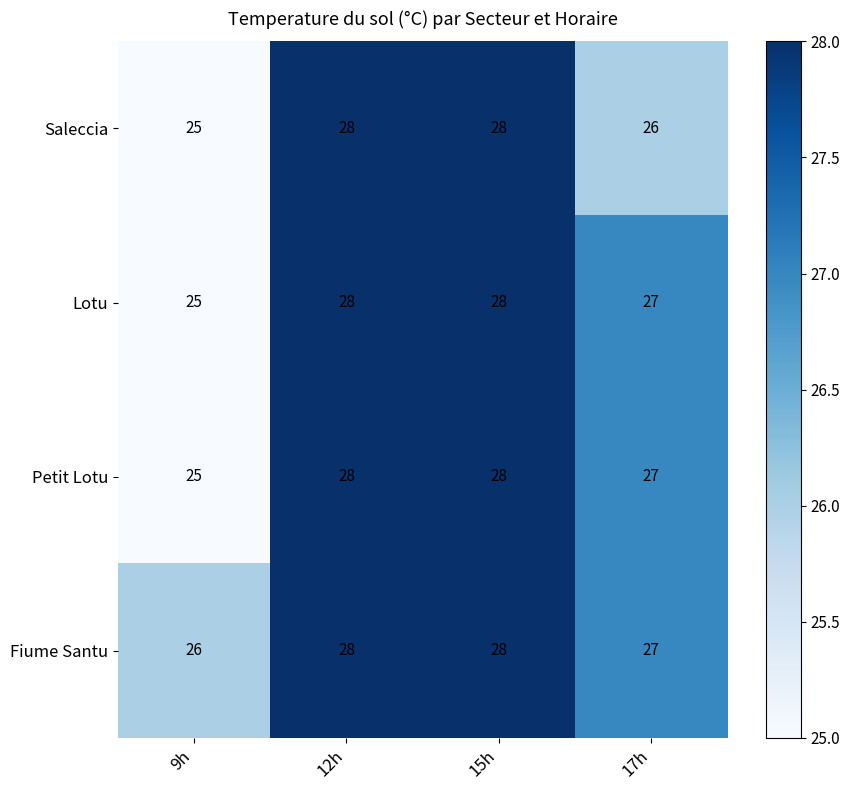

Reading left to right, transcribe all the data shown in this chart.

Saleccia: 25	28	28	26
Lotu: 25	28	28	27
Petit Lotu: 25	28	28	27
Fiume Santu: 26	28	28	27